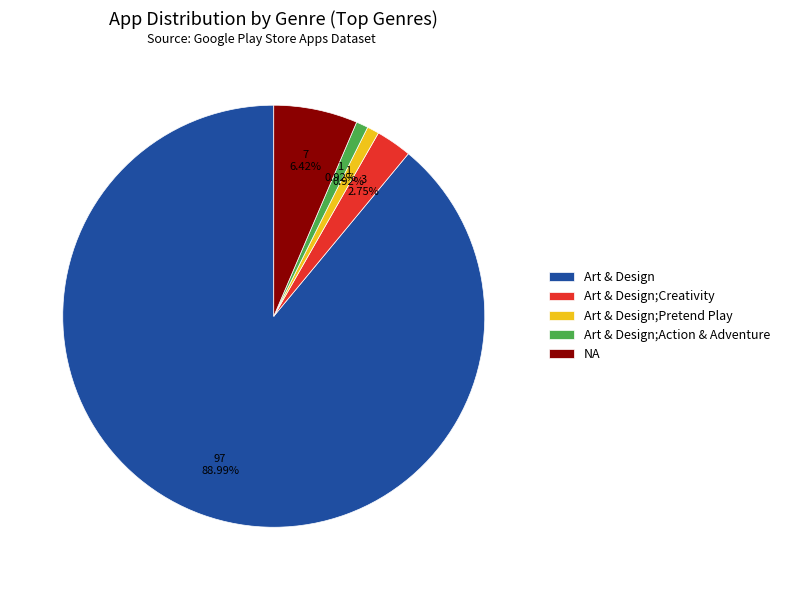

What is the majority slice?

Art & Design